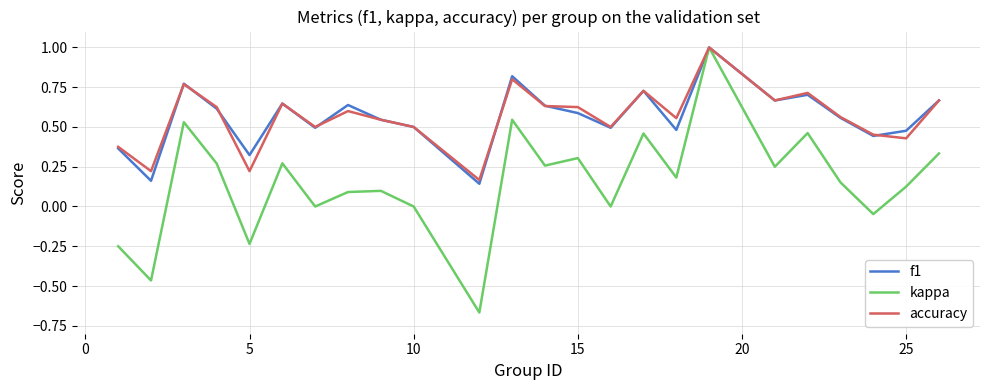

At how many categories does at least one series exceed 0?

24